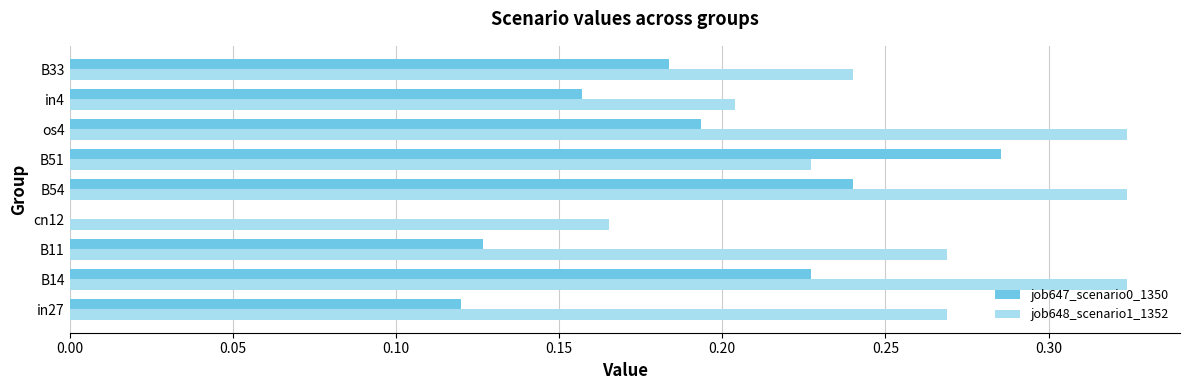

What is the sum of the job648_scenario1_1352 values at B51 and B54?

0.6